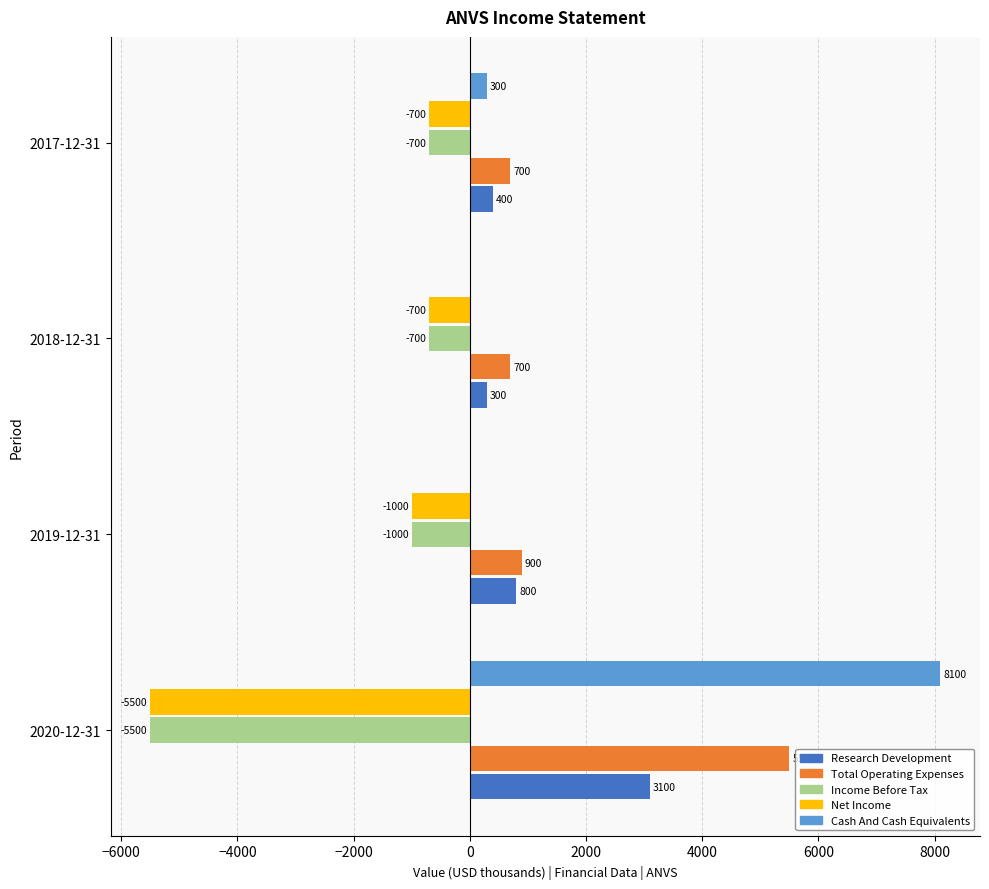

What are all the series names shown in the legend?

Research Development, Total Operating Expenses, Income Before Tax, Net Income, Cash And Cash Equivalents